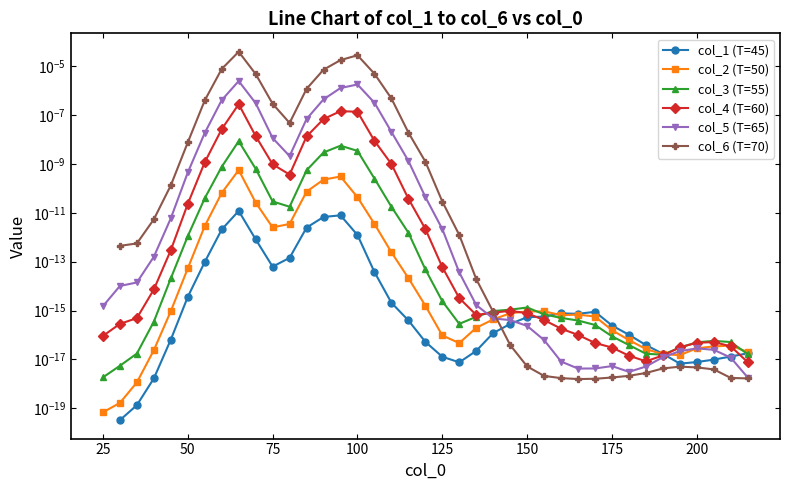

True or false: col_3 (T=55) has a value of 0.0 at 17.

False